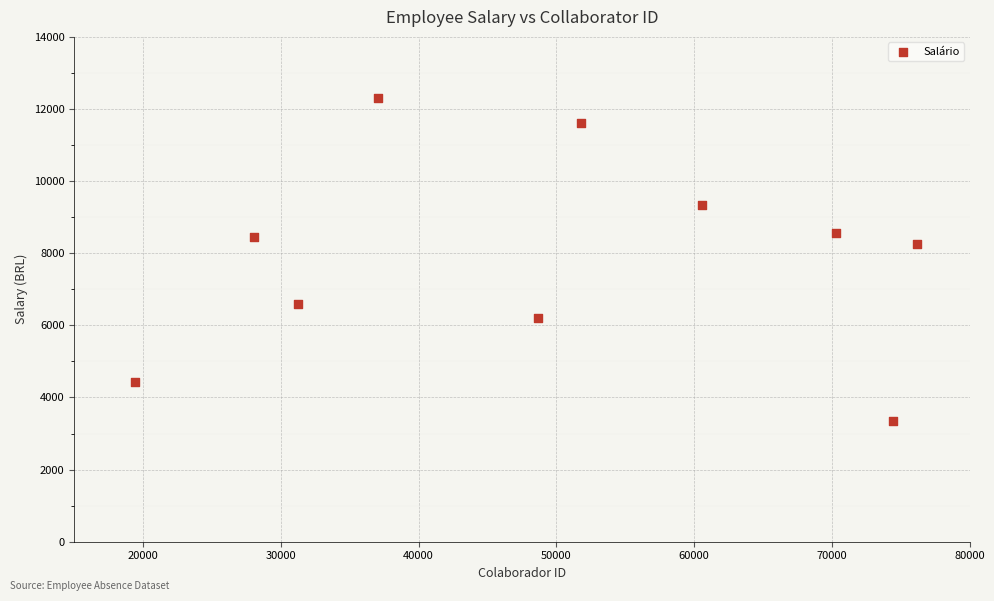

What is the average X value?

49762.5